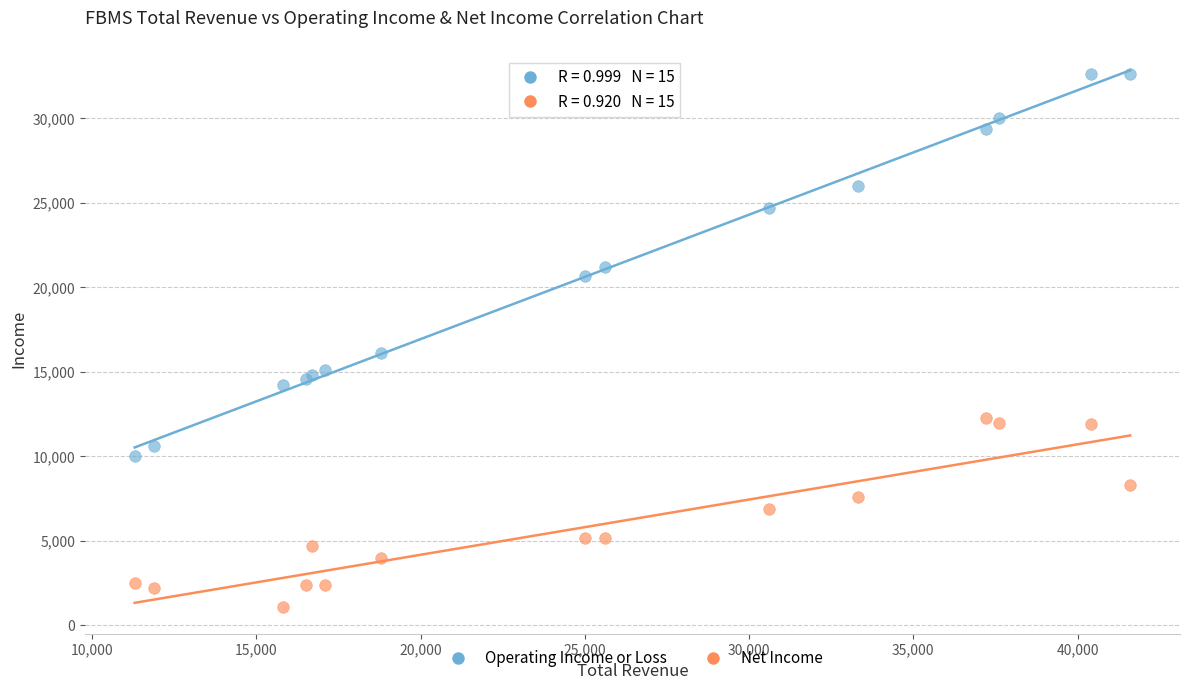

Which series reaches the minimum Y coordinate?

Net Income